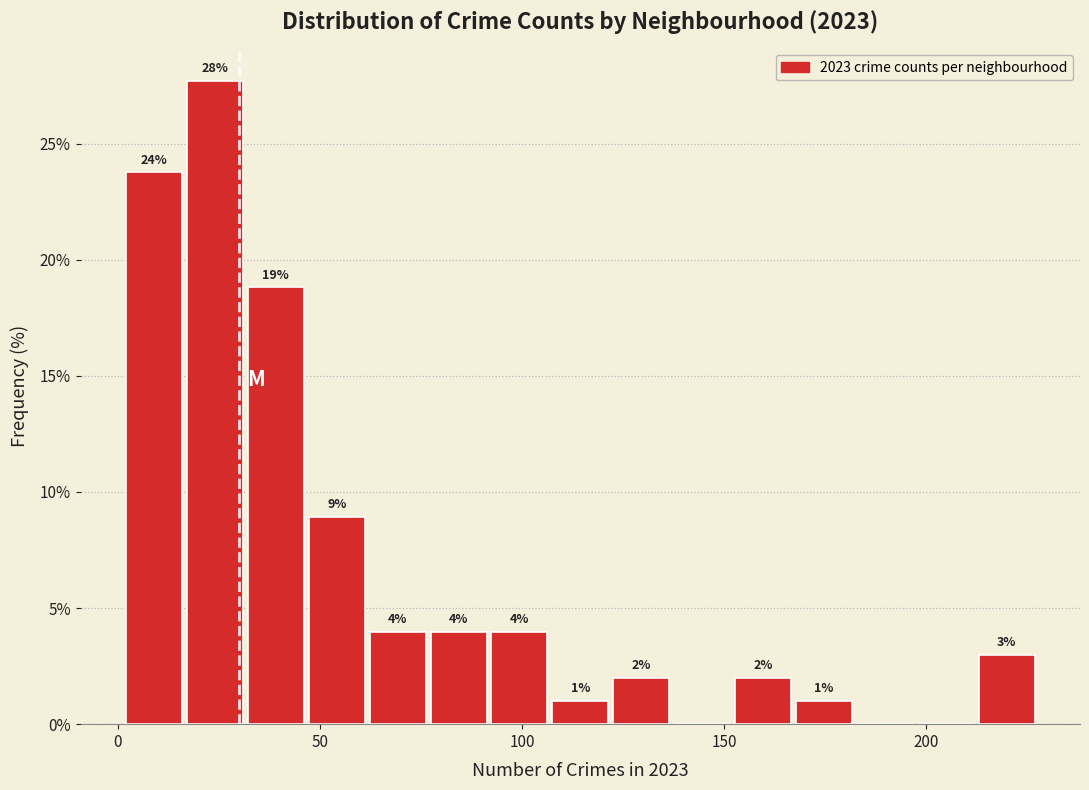

Around what value on the x-axis is the tallest bar? Give the approximate position of its centre, as read against the axis.

25